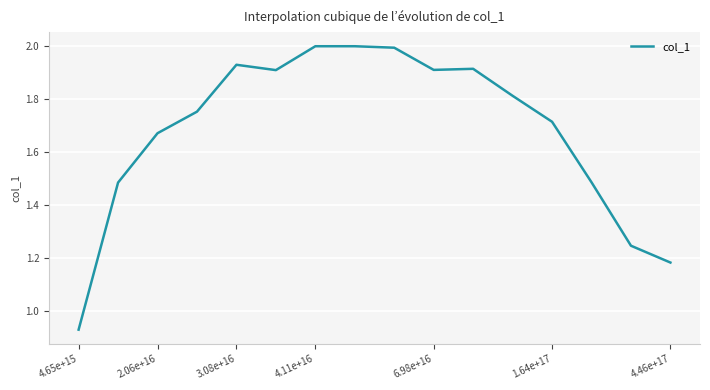

What is the difference between the maximum and minimum values?

1.1